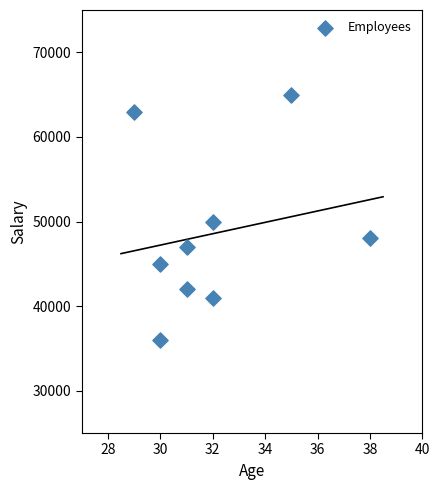

What Y value in the scatter plot is closest to 50500?

50000